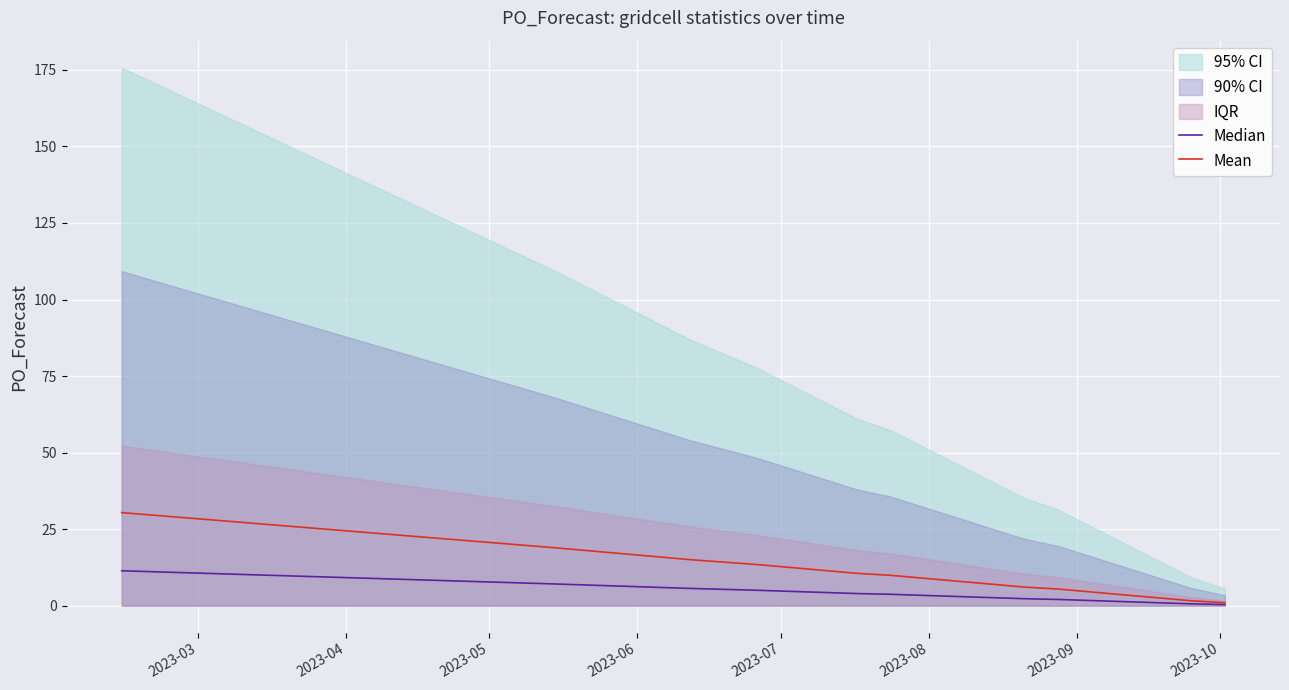

How many data points does each series have?

16